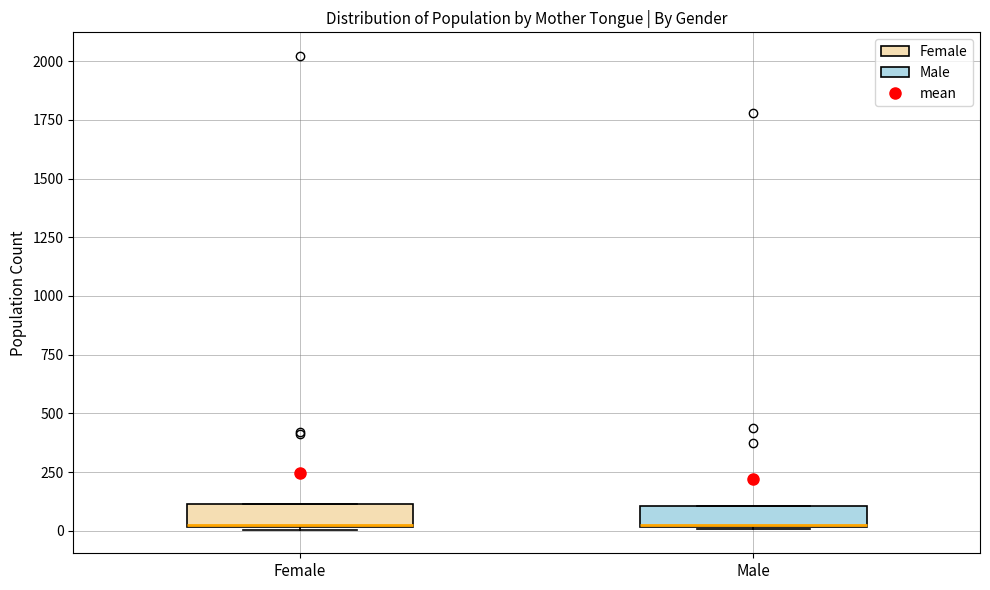

Reading left to right, read every box against the y-axis: the position of its median line, the range the box covers, and the ends of its whiskers. The values are not printed on the chart, so give them approximately, as read against the axis.

Female: median 0, box 0 to 100, whiskers 0 to 100
Male: median 50, box 0 to 100, whiskers 0 to 100